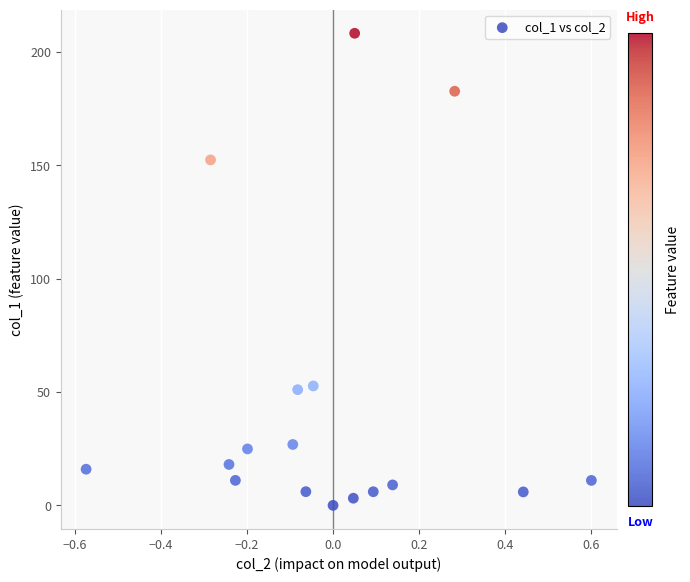

What Y value in the scatter plot is closest to 104?

152.4